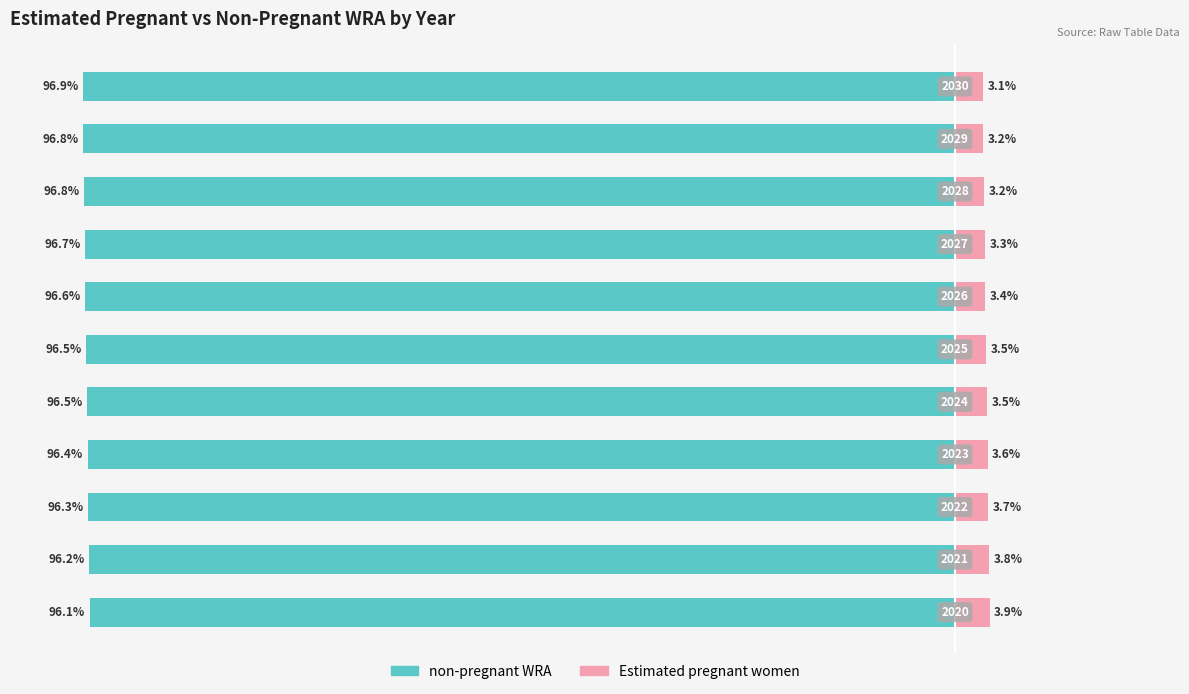

What is the sum of the non-pregnant WRA values at 2 and 6?

-192.9